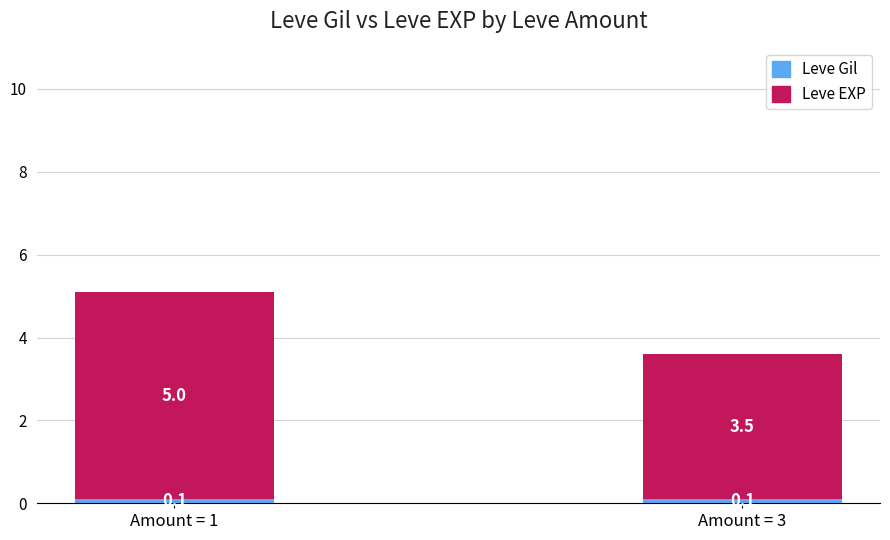

At which category is the sum across all series the highest?

Amount = 1